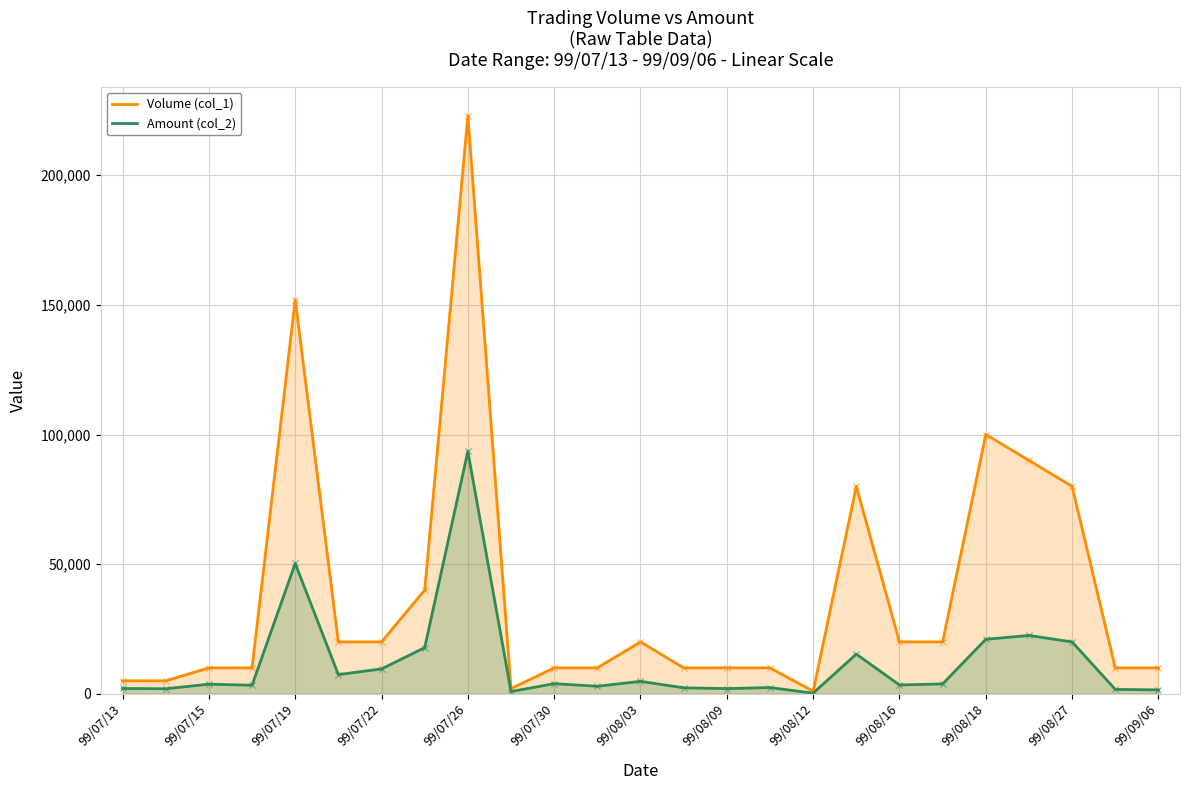

Which series has the widest spread of Y values?

Volume (col_1)